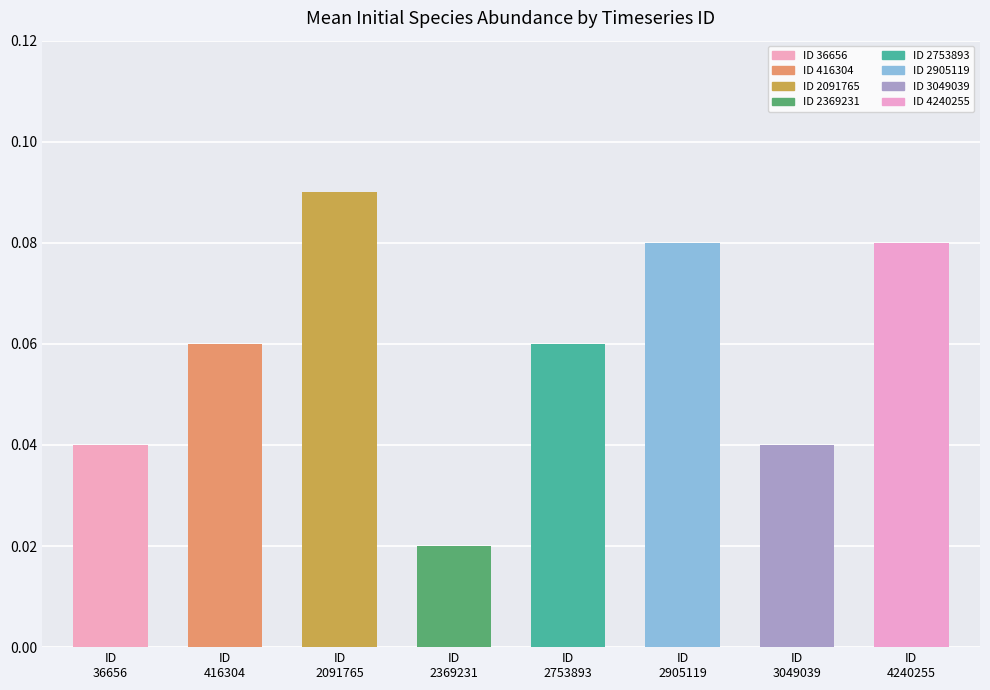

What is the sum of the species_2 values at 3049039 and 2091765?

0.1